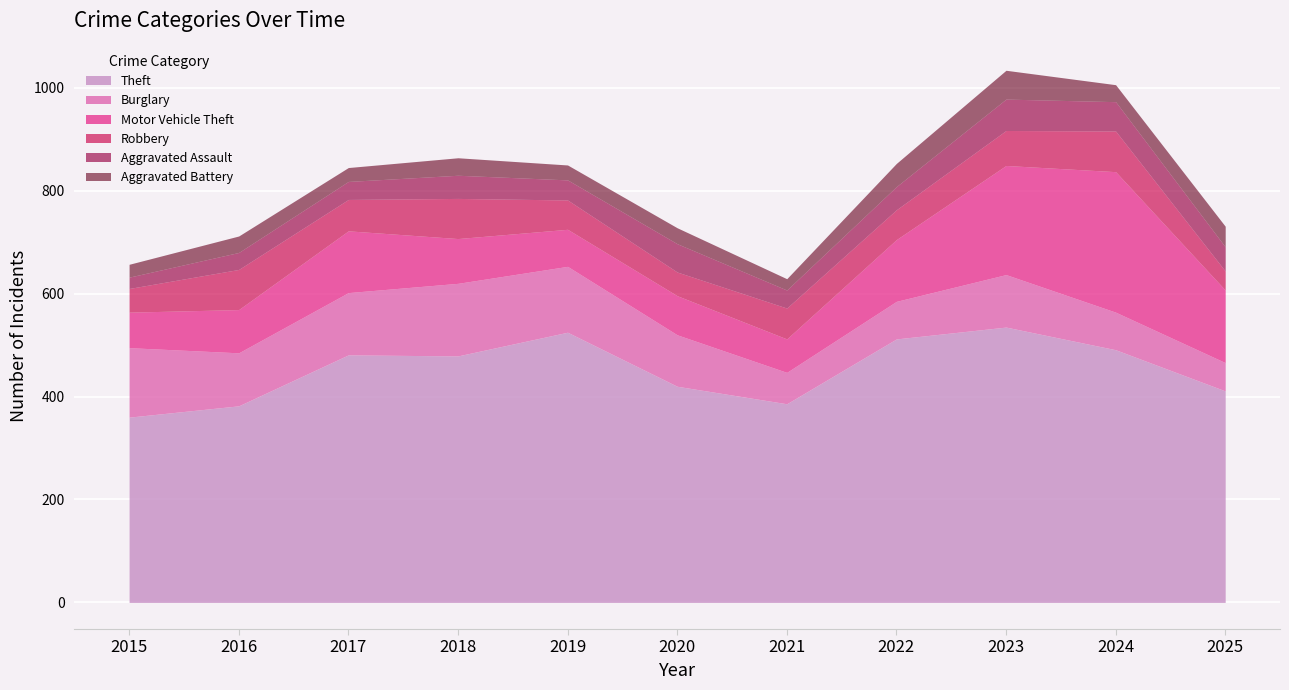

True or false: Burglary has more than 2 points higher than both neighbors.

False